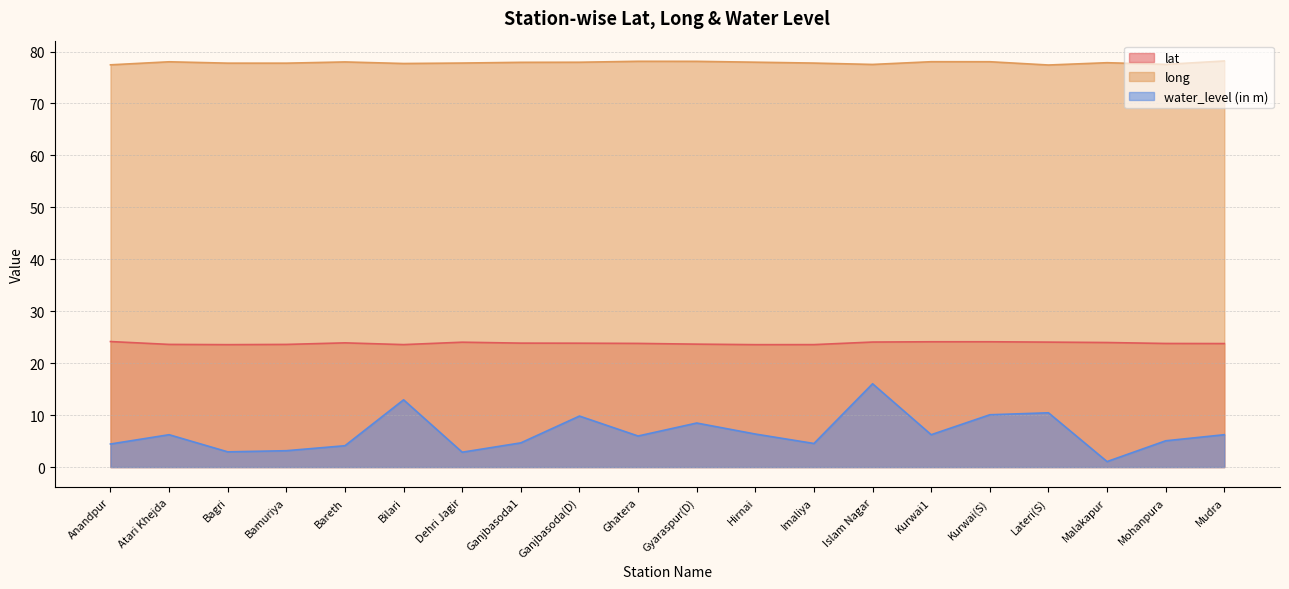

What is the label of the 7th point from the left?

Dehri Jagir